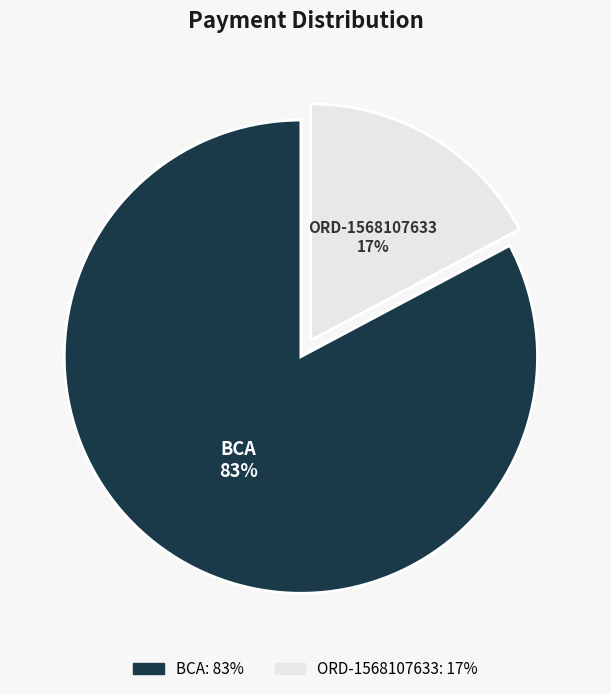

What percentage is the ORD-1568107633 slice, to the nearest percent?

17%